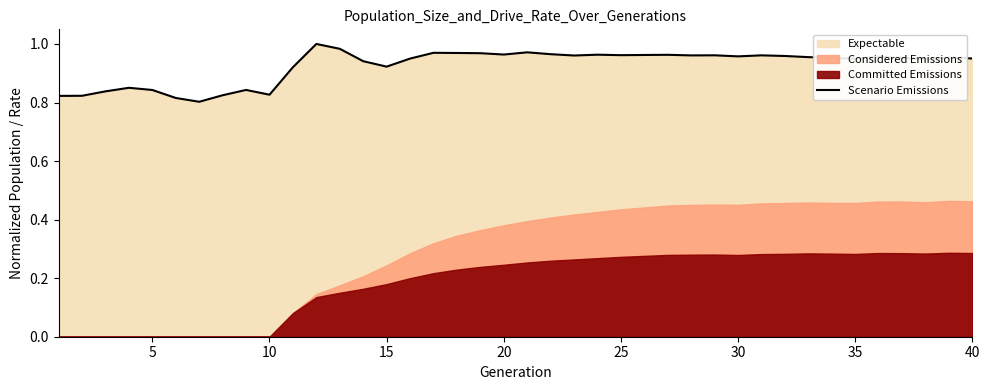

The chart shows a value of 1.3 at 36. True or false?

False